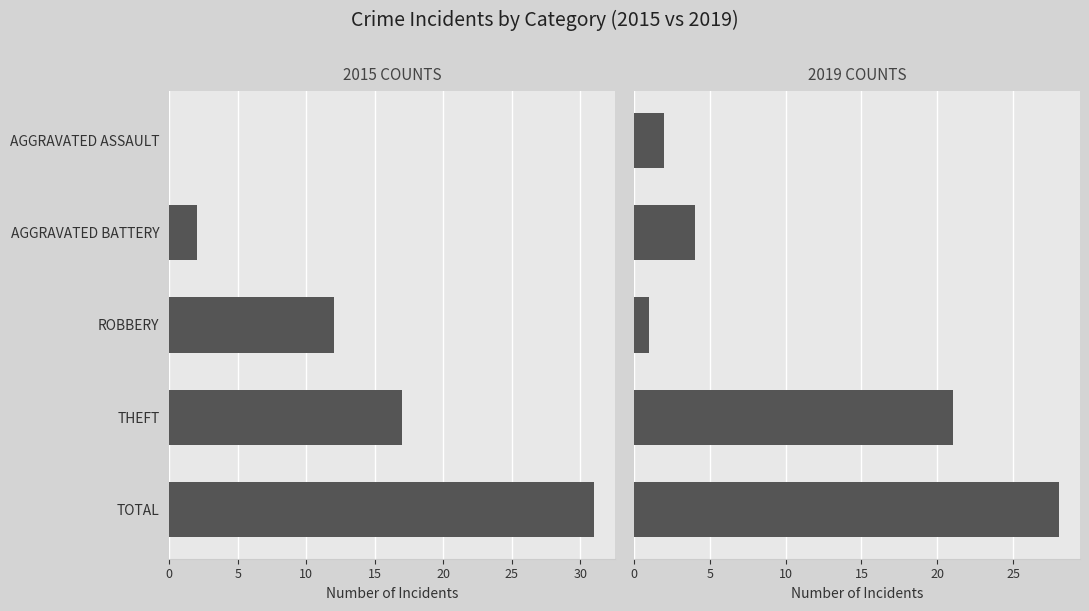

The 2019 COUNTS series shows 1 at ROBBERY. True or false?

True